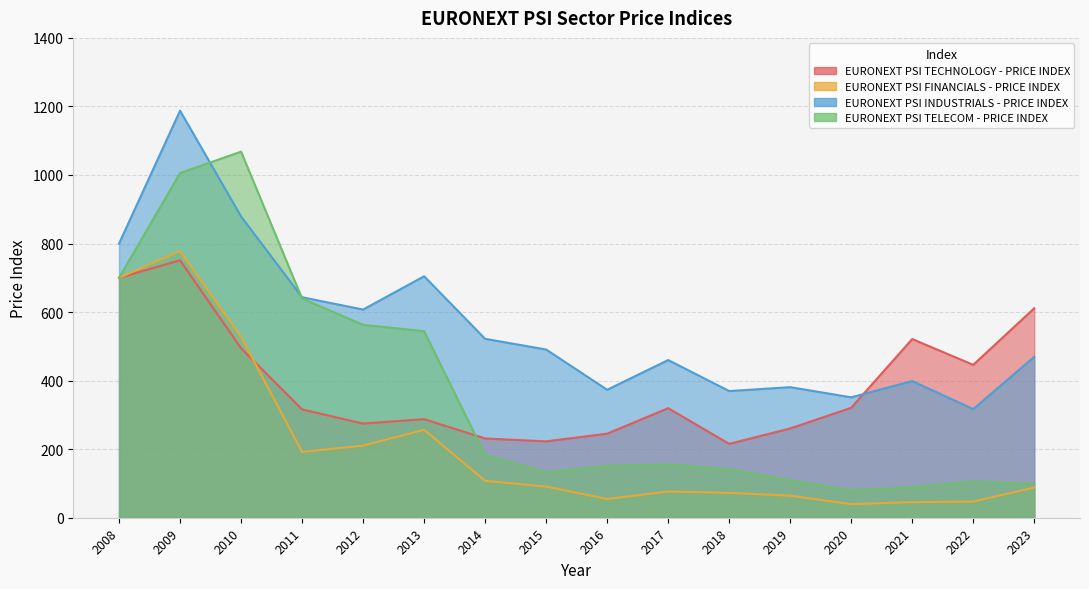

Which has a higher value, 2018 or 2011?

2011